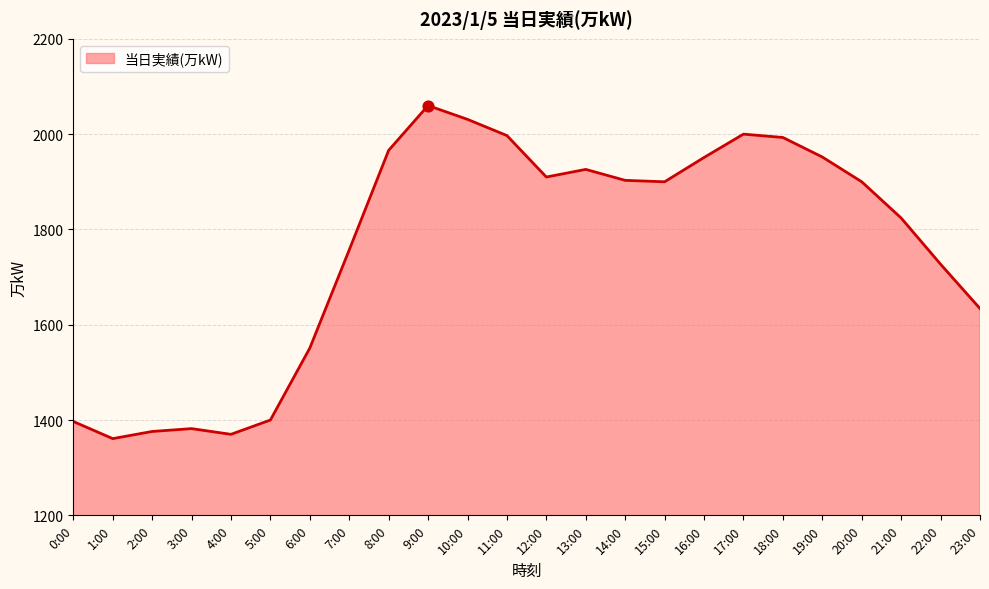

What is the change in value from 4:00 to 19:00?

+582